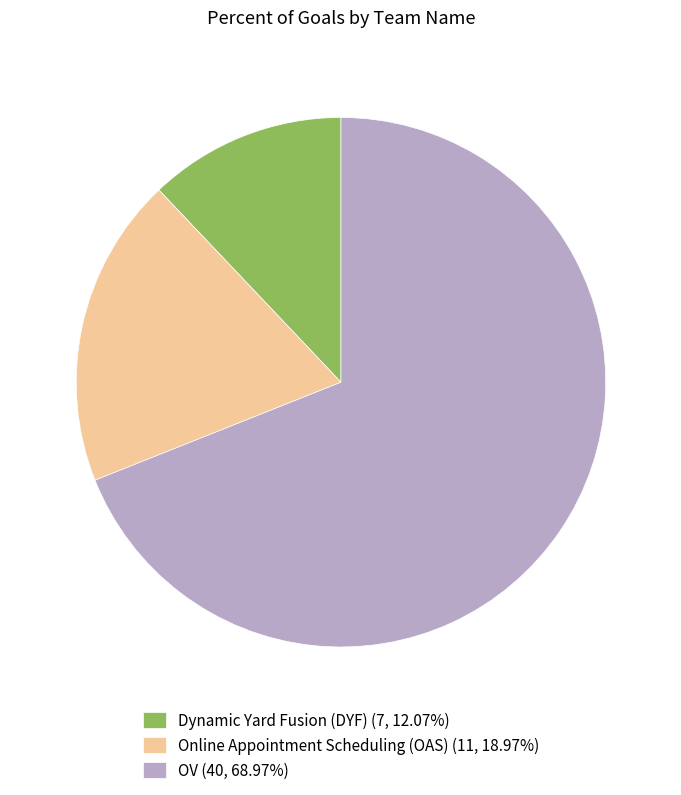

Is the sum of Online Appointment Scheduling (OAS) and OV greater than half?

Yes